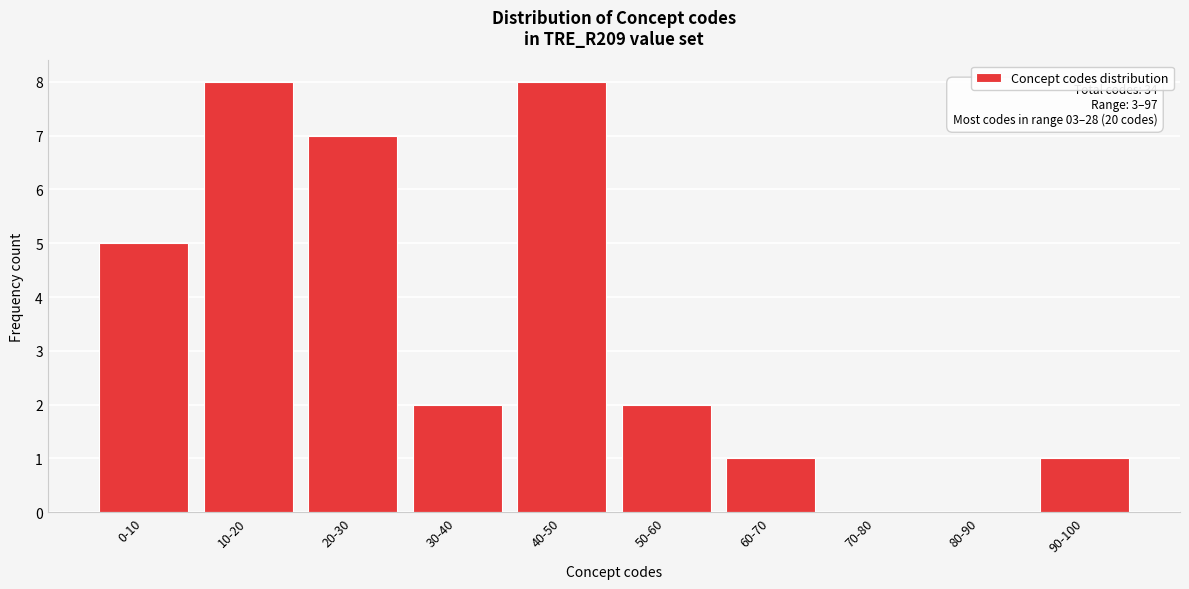

Reading left to right, transcribe all the data shown in this chart.

0-10=5	10-20=8	20-30=7	30-40=2	40-50=8	50-60=2	60-70=1	70-80=0	80-90=0	90-100=1